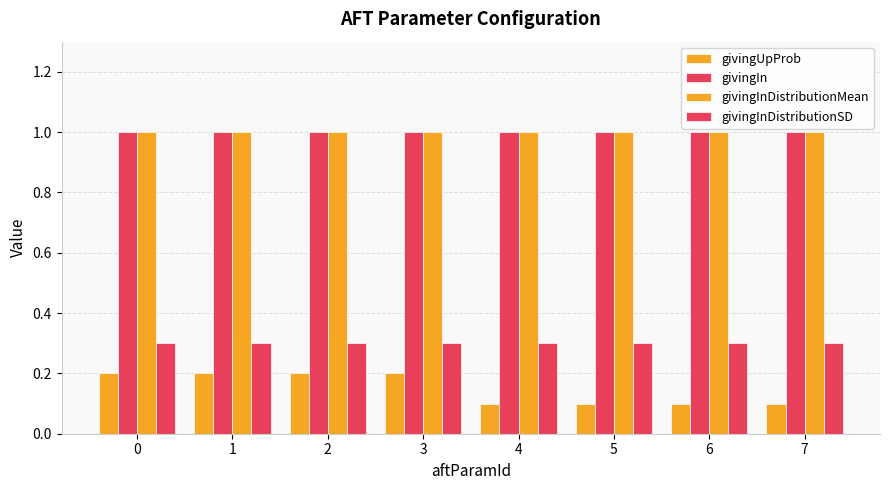

How many bars are there in total?

32